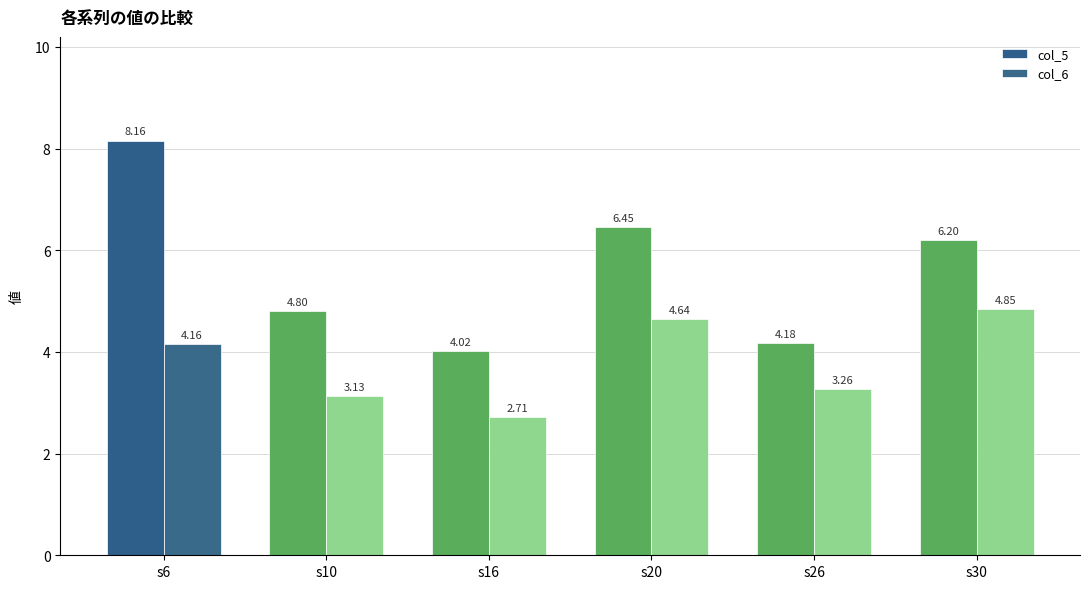

Where is col_5 nearest to the value 6?

s30